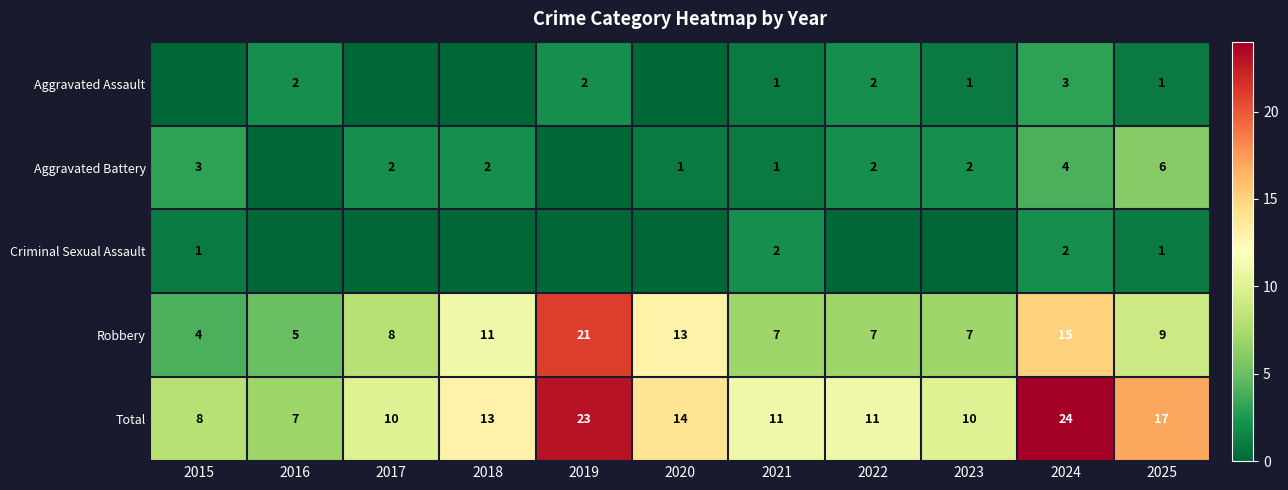

How many values in Criminal Sexual Assault are above zero?

4